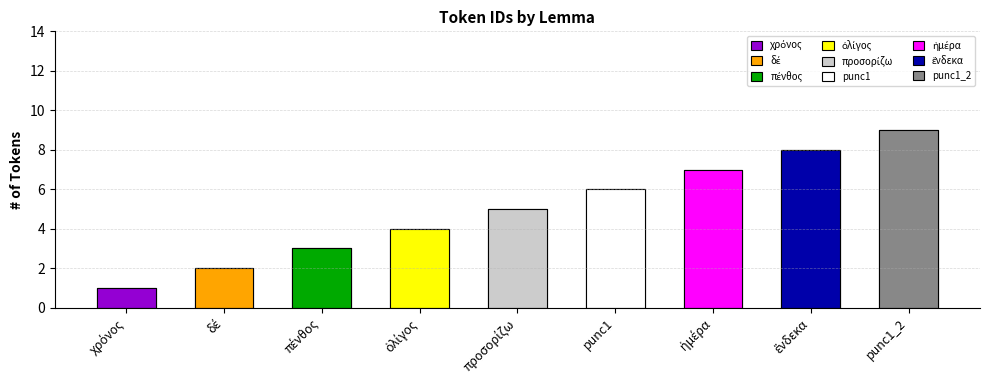

At which category does the chart reach its minimum across all series?

χρόνος